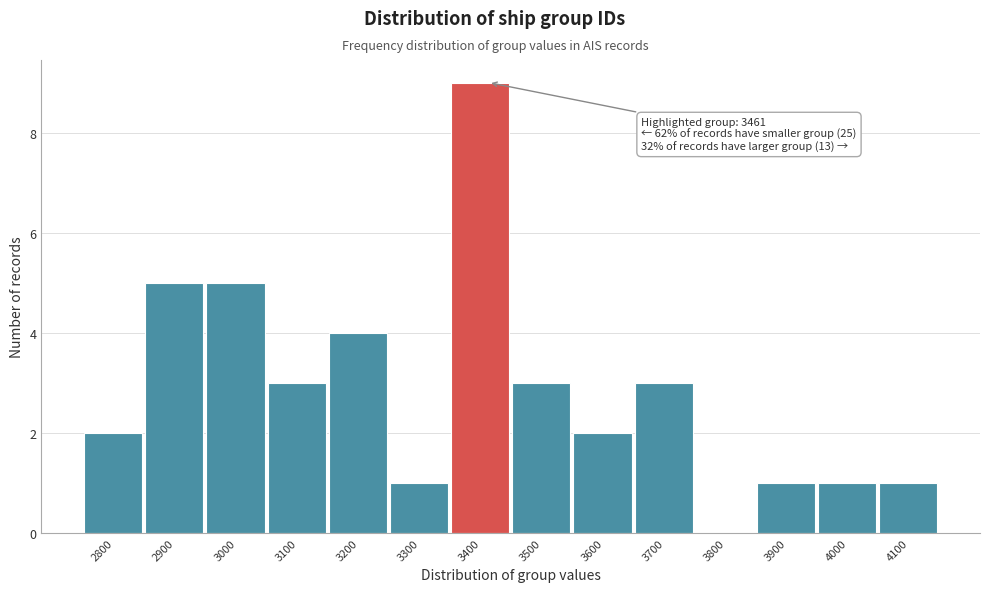

Reading left to right, list all the values displayed in this chart.

2800=2	2900=5	3000=5	3100=3	3200=4	3300=1	3400=9	3500=3	3600=2	3700=3	3800=0	3900=1	4000=1	4100=1